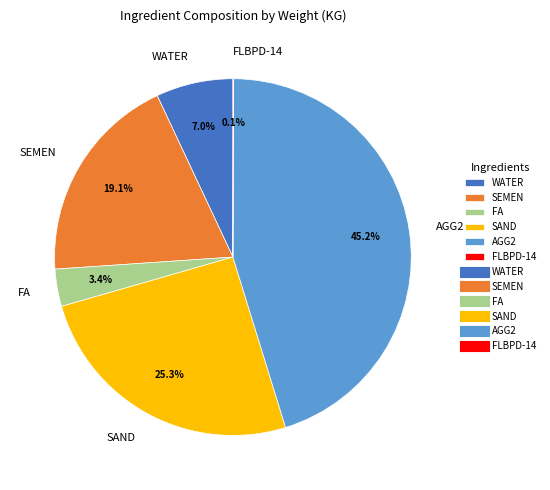

What percentage do WATER and SAND together represent?

32.3%